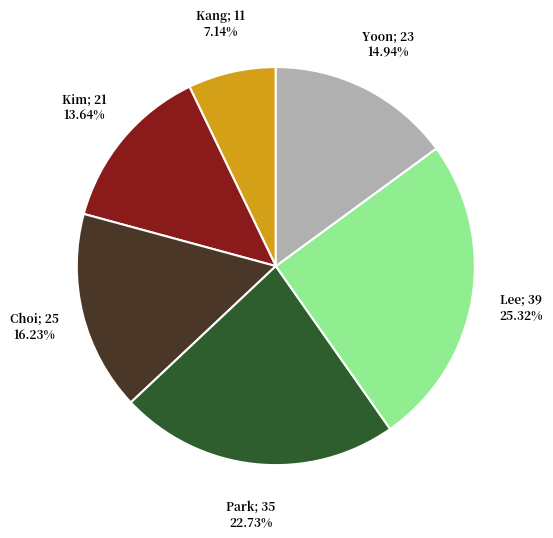

Does any single category account for the majority?

No